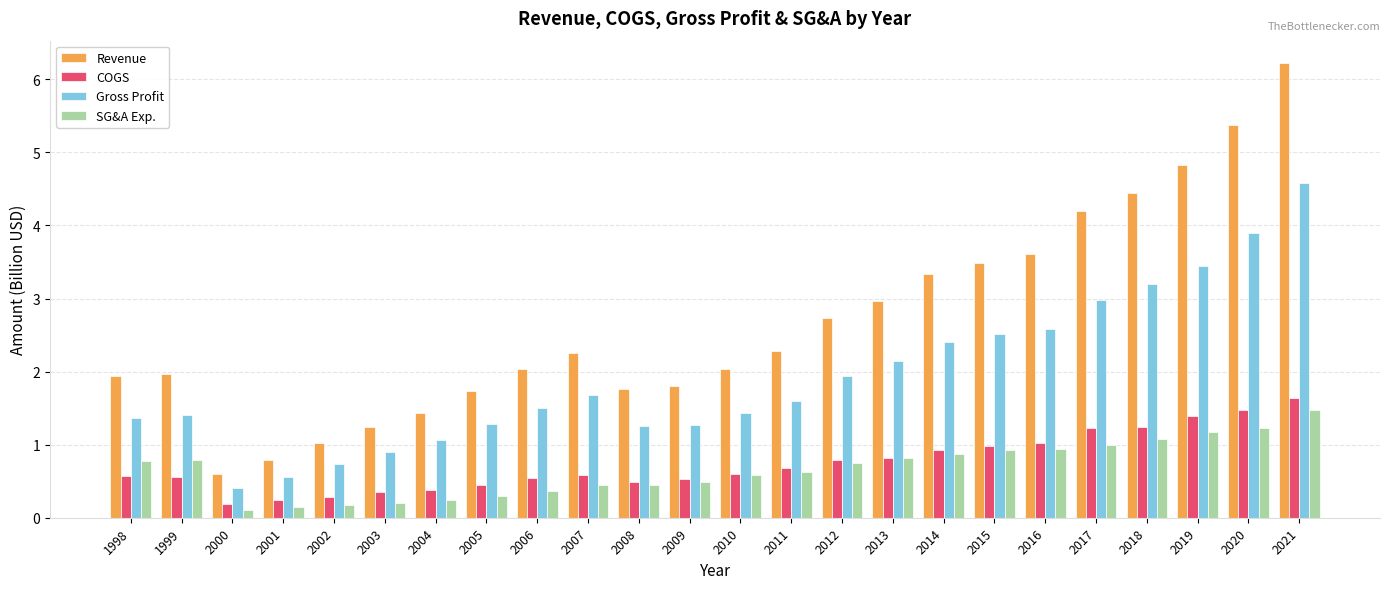

Which series has the largest range (max minus min)?

Revenue